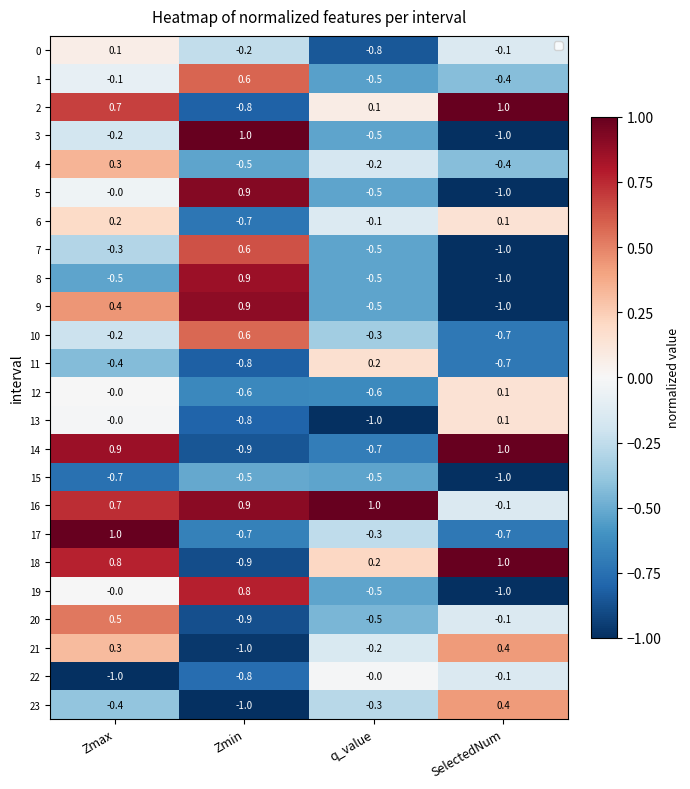

What is the sum of all 12 values?

-1.1